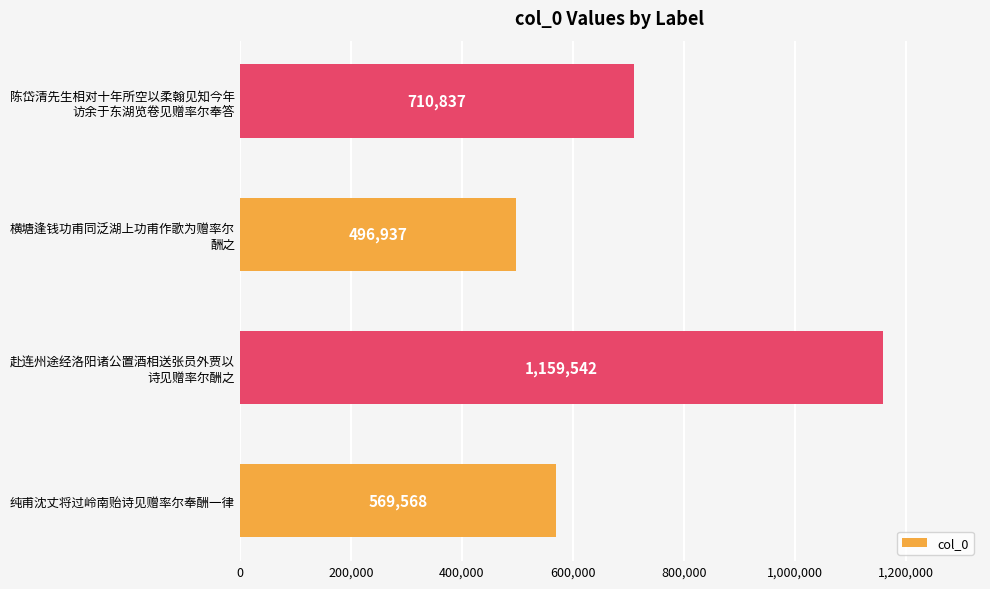

List the labels in order of value, largest first.

赴连州途经洛阳诸公置酒相送张员外贾以
诗见赠率尔酬之, 陈岱清先生相对十年所空以柔翰见知今年
访余于东湖览卷见赠率尔奉答, 纯甫沈丈将过岭南贻诗见赠率尔奉酬一律, 横塘逢钱功甫同泛湖上功甫作歌为赠率尔
酬之